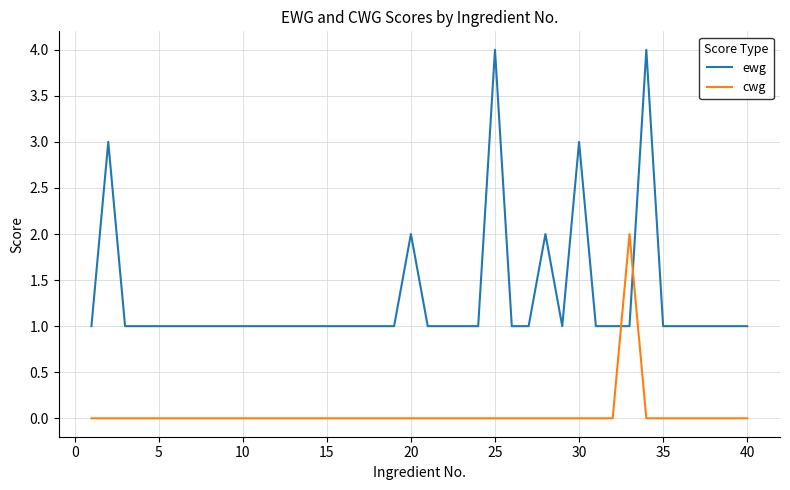

Which series has the largest range (max minus min)?

ewg